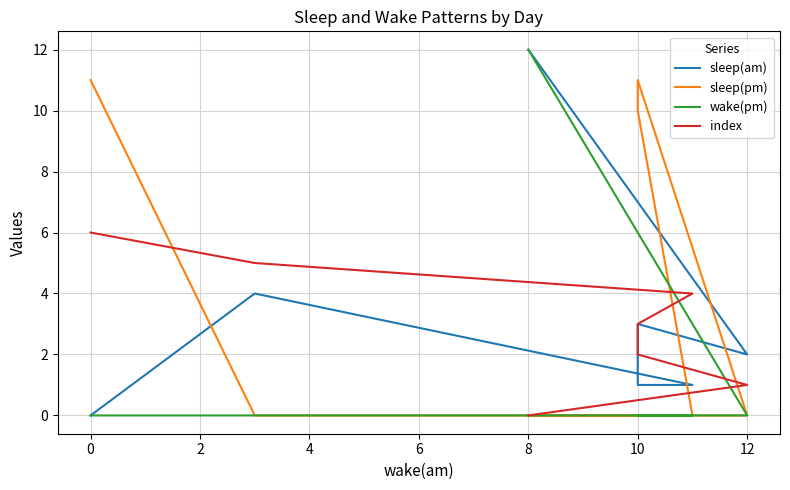

What is the sum of all index values?

21